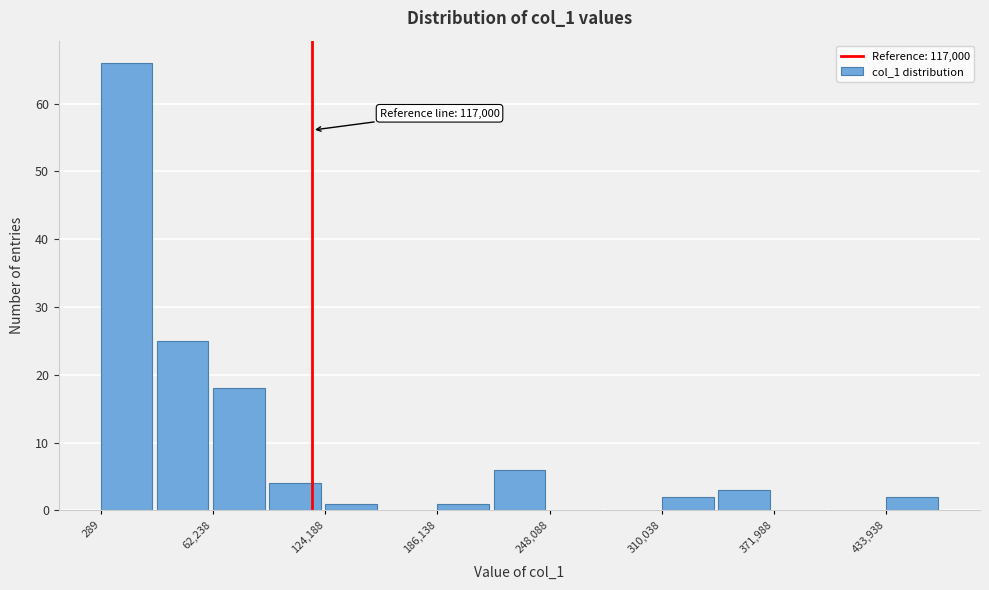

Around what value on the x-axis is the tallest bar? Give the approximate position of its centre, as read against the axis.

10000